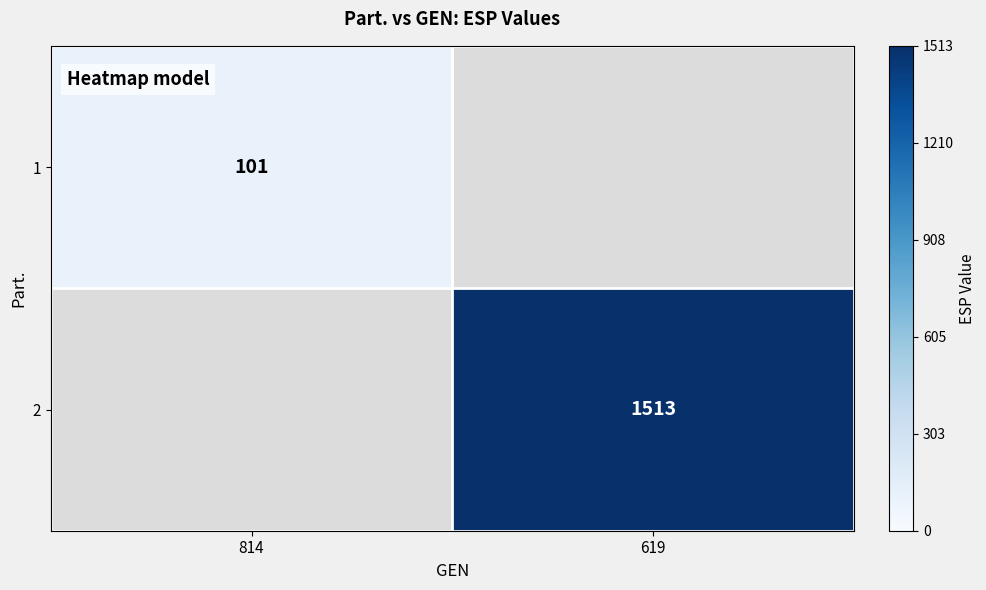

The value of 1 at 814 is 101. True or false?

True